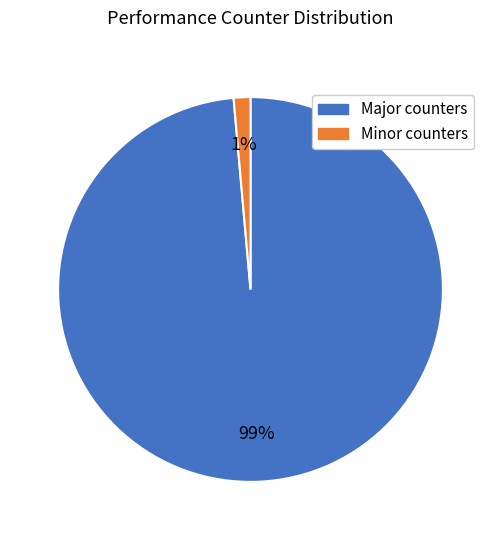

Does any single category account for the majority?

Yes